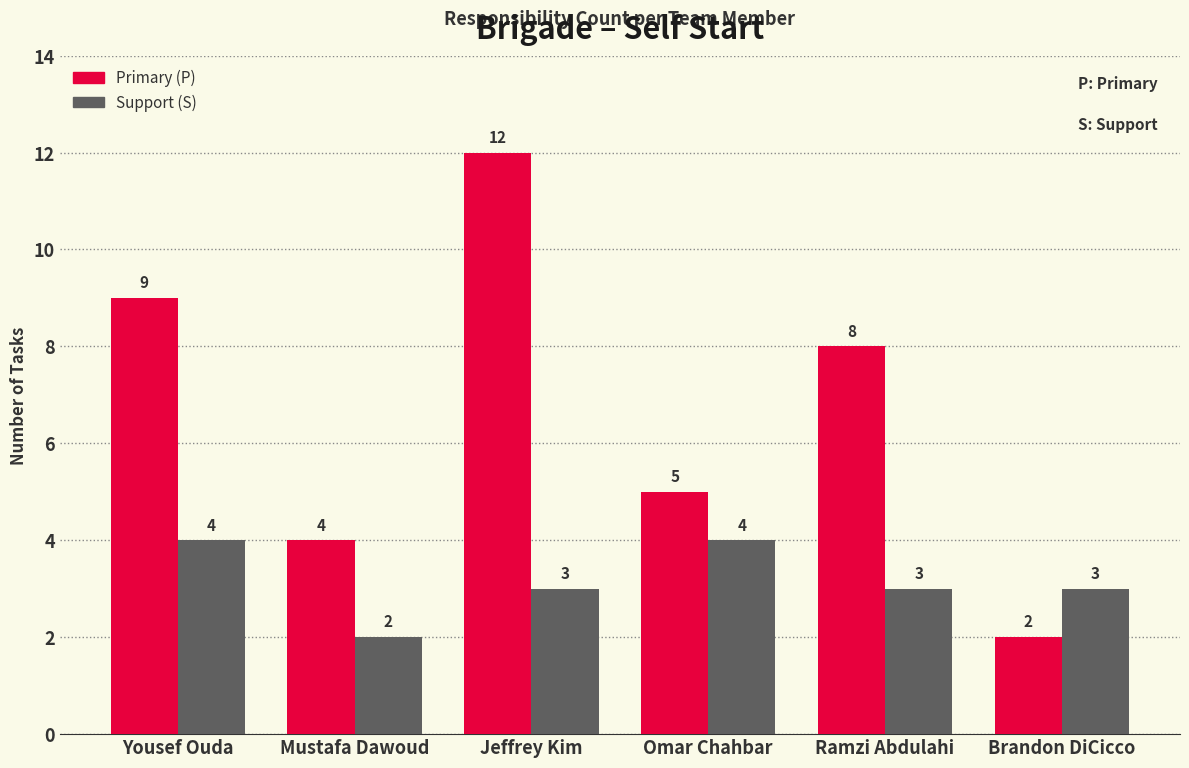

Which category has the highest value across all series?

Jeffrey Kim